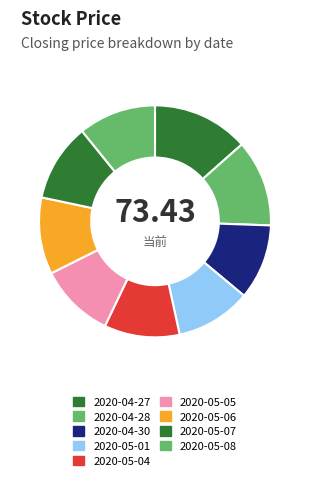

What is the ratio of the value at 2020-05-01 to the value at 2020-05-04?

1.0